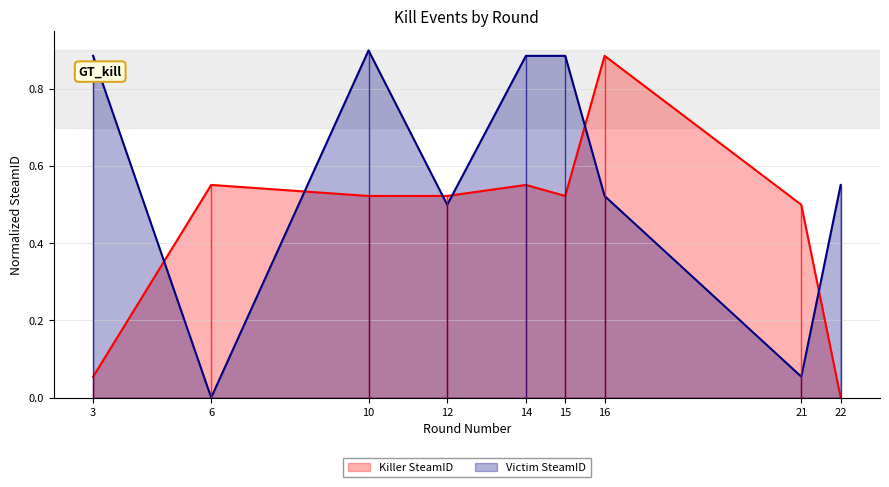

What is the value of the Victim SteamID point at the 1st from the left?

0.9